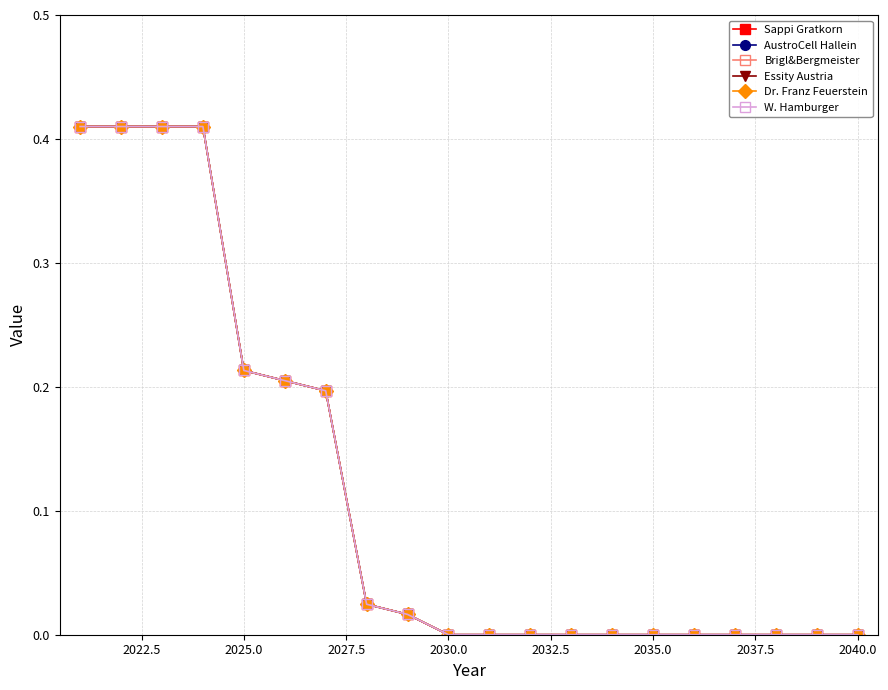

Is this an area chart (filled region under the line)?

No